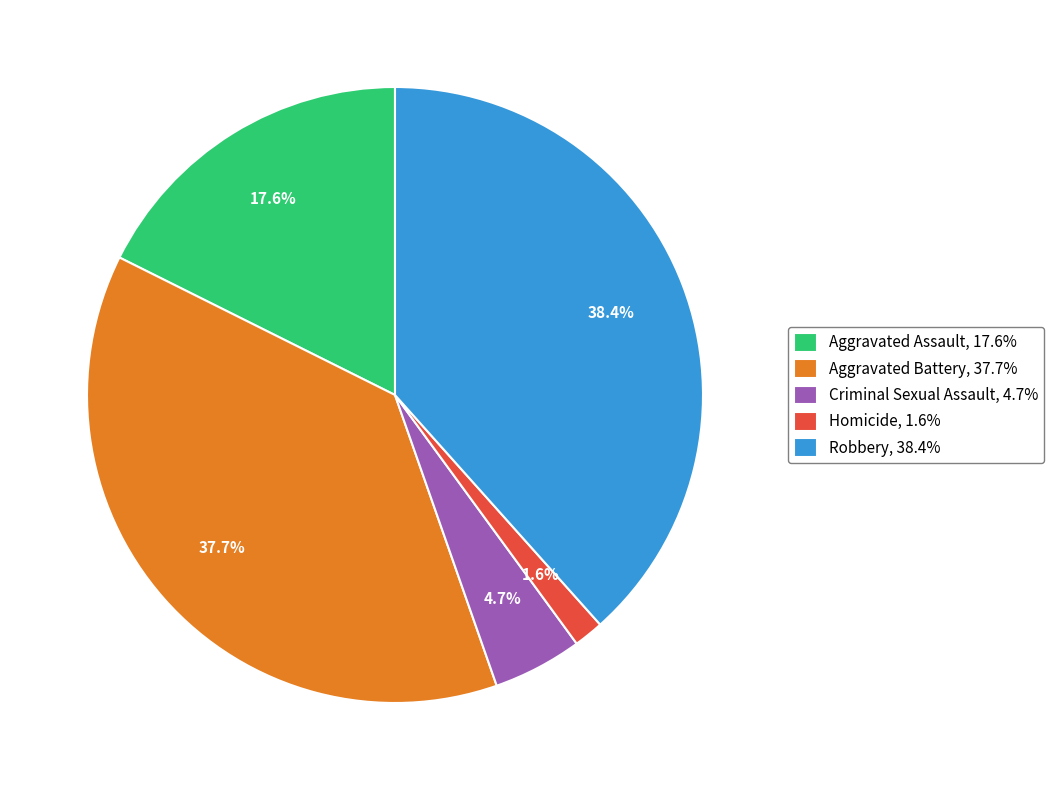

True or false: Robbery accounts for 26% of the total.

False